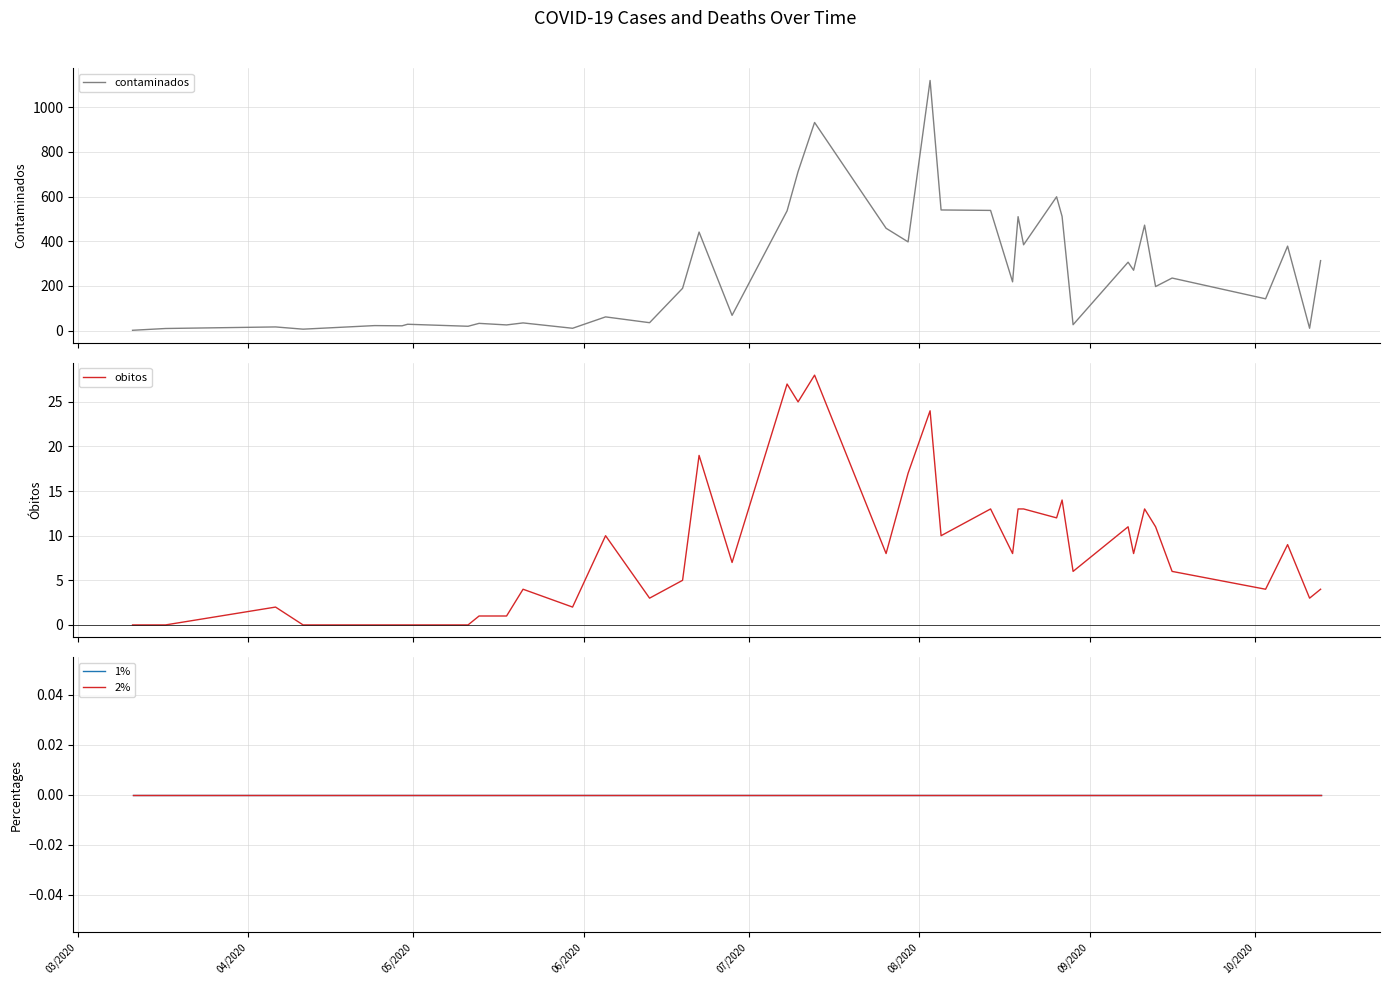

What is the maximum value for contaminados?

1120